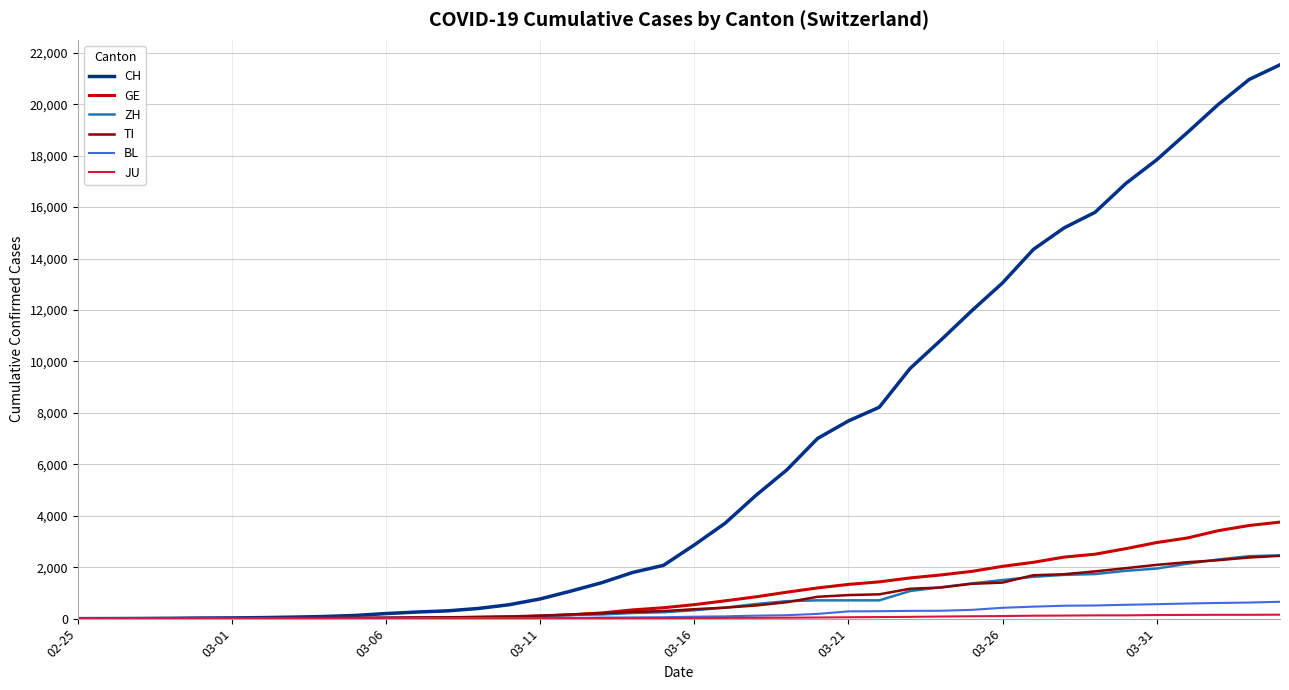

Which series has the largest total across all categories?

CH